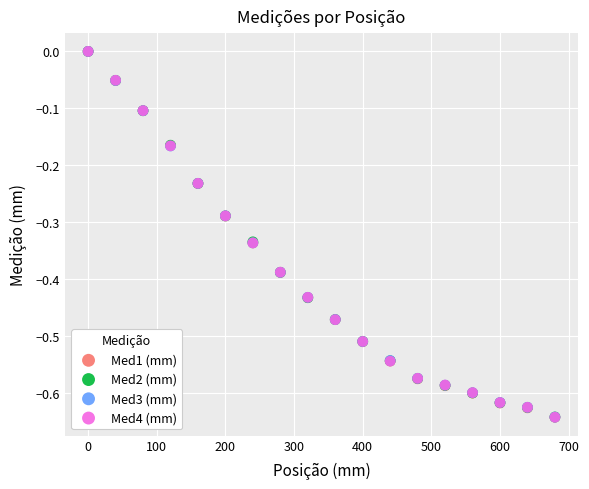

What are all the series names shown in the legend?

Med1 (mm), Med2 (mm), Med3 (mm), Med4 (mm)